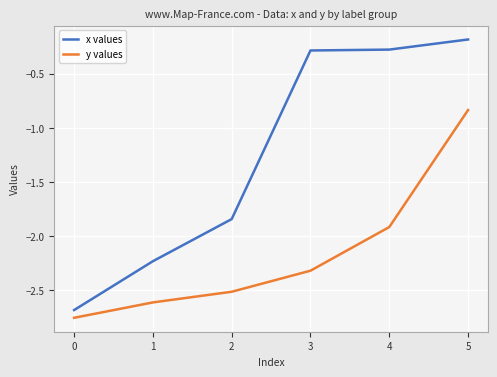

True or false: x values has more than 1 points higher than both neighbors.

False